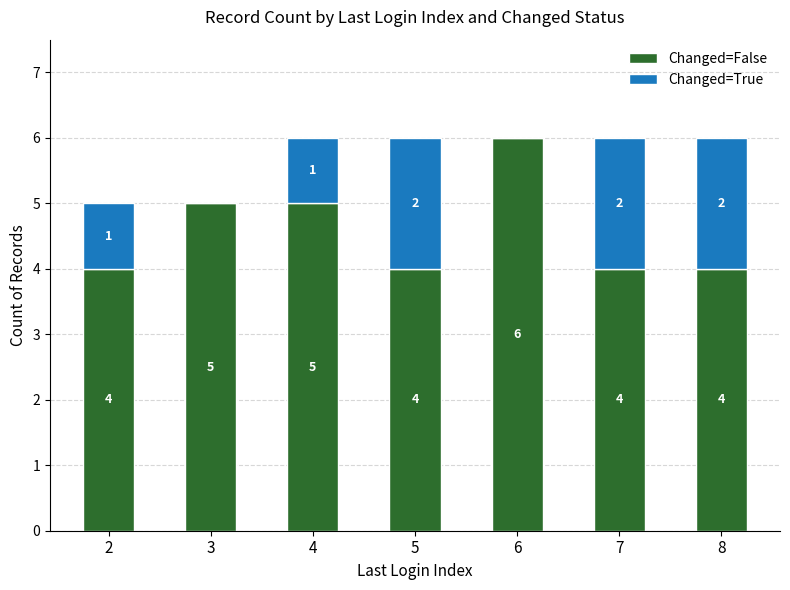

Are the bars horizontal?

No